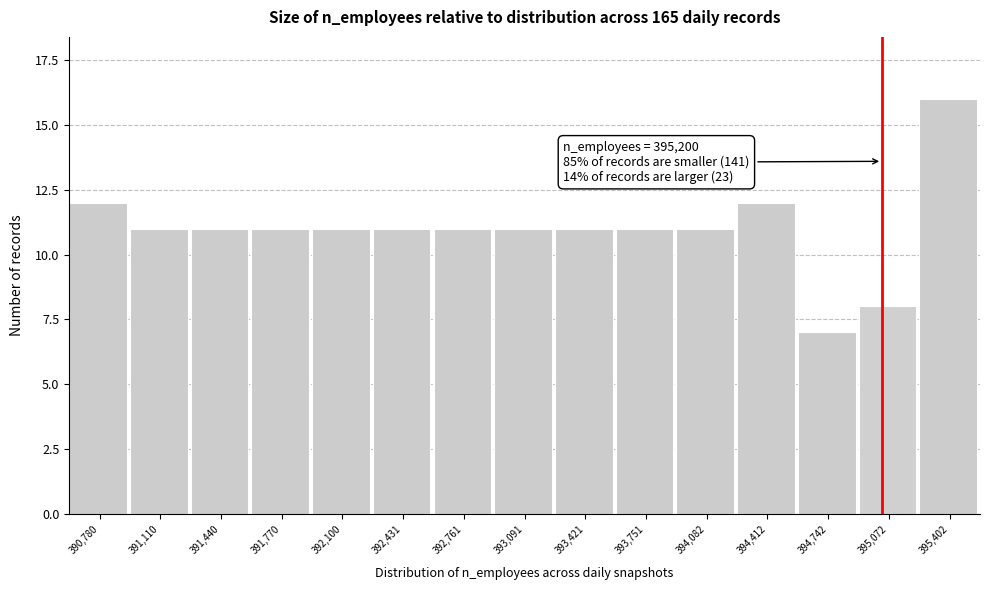

Reading right to left, extract all data points from this chart.

395,402=16	395,072=8	394,742=7	394,412=12	394,082=11	393,751=11	393,421=11	393,091=11	392,761=11	392,431=11	392,100=11	391,770=11	391,440=11	391,110=11	390,780=12